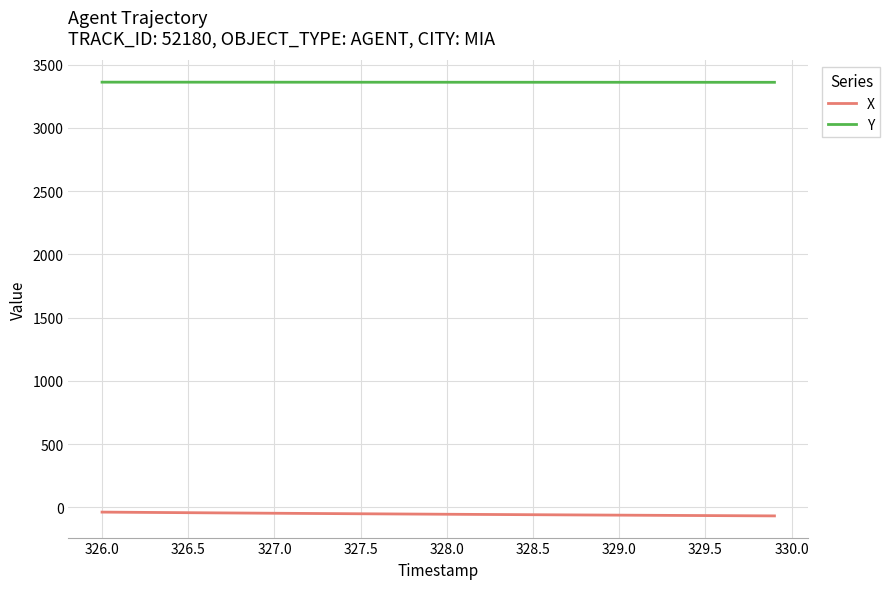

True or false: Y and X cross at least once.

False